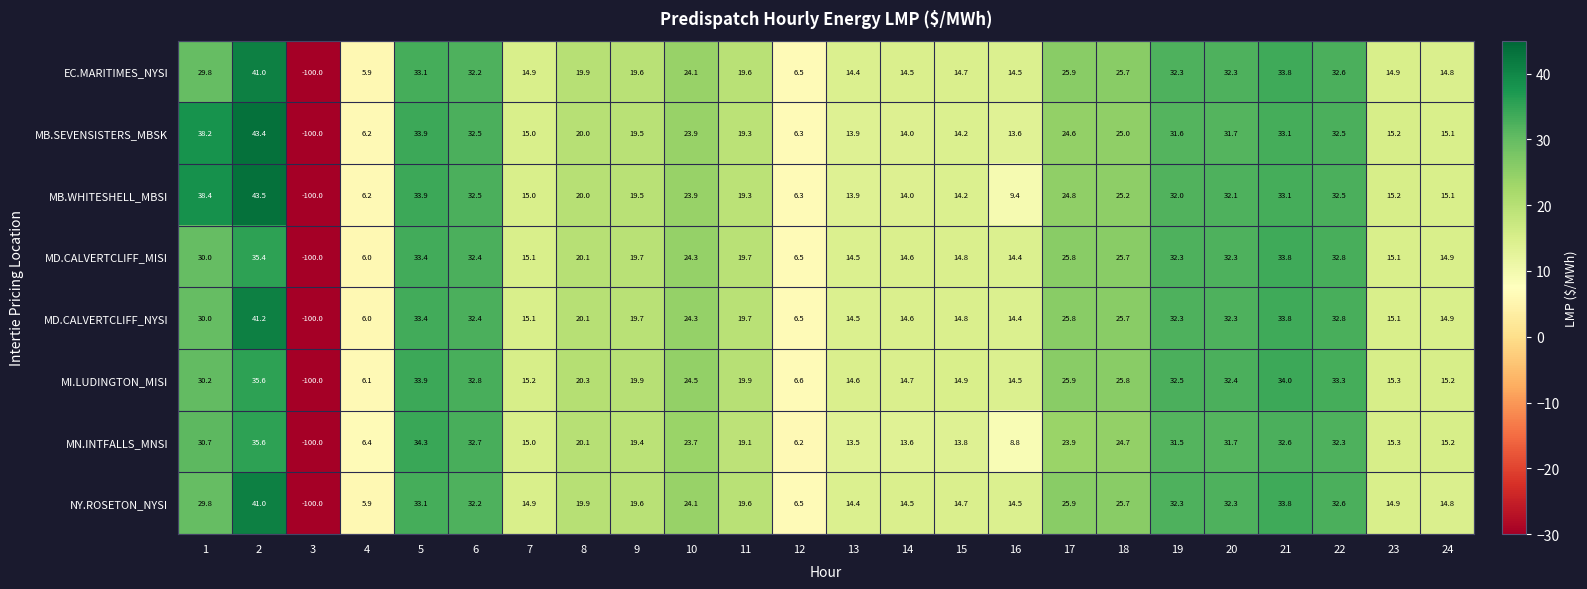

What is the maximum value for MD.CALVERTCLIFF_MISI?

35.4